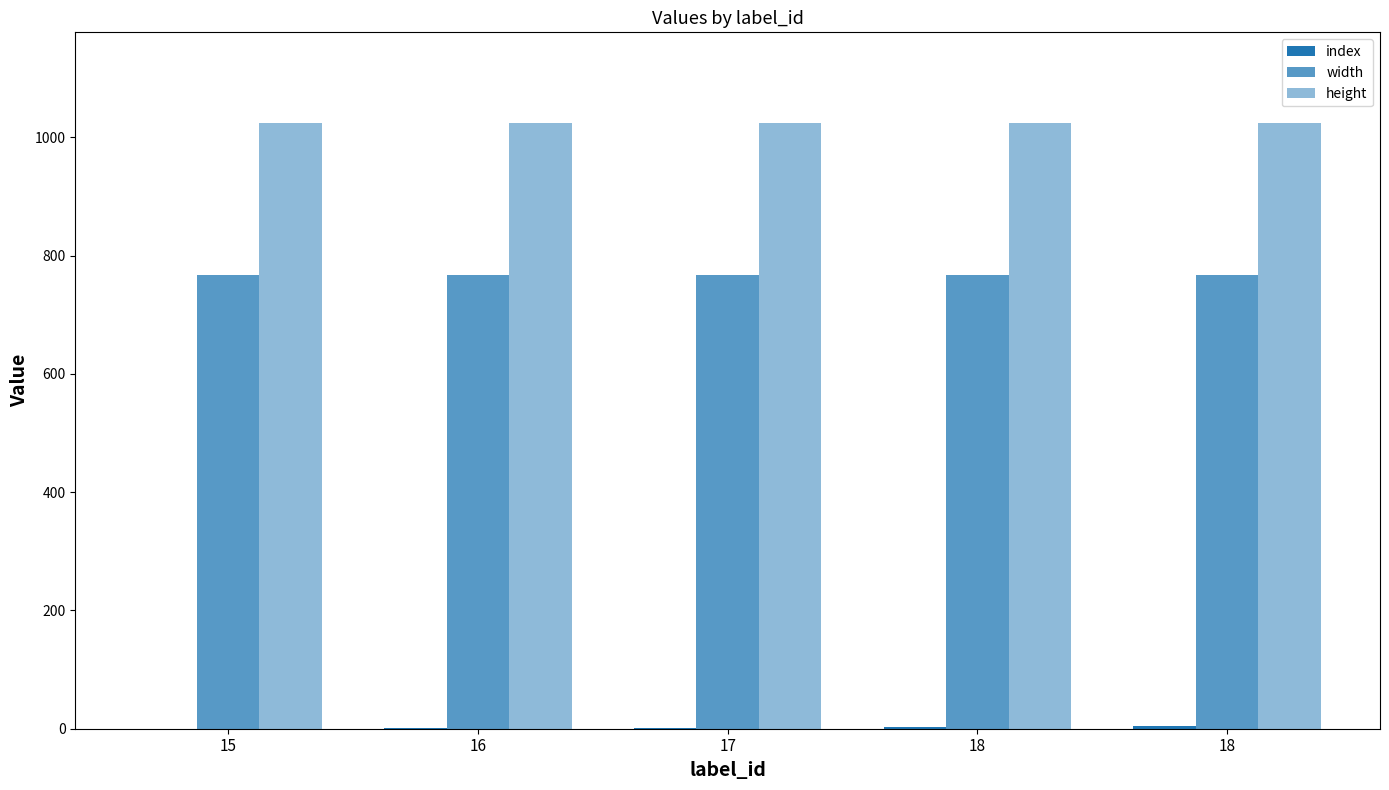

Does the chart contain stacked bars?

No